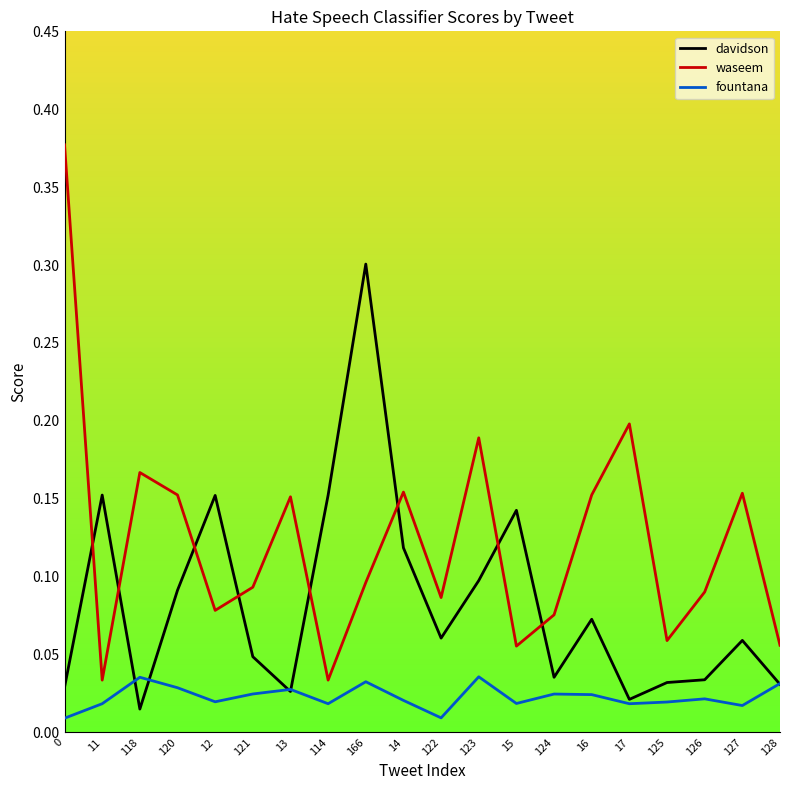

Does the chart have visible grid lines?

No